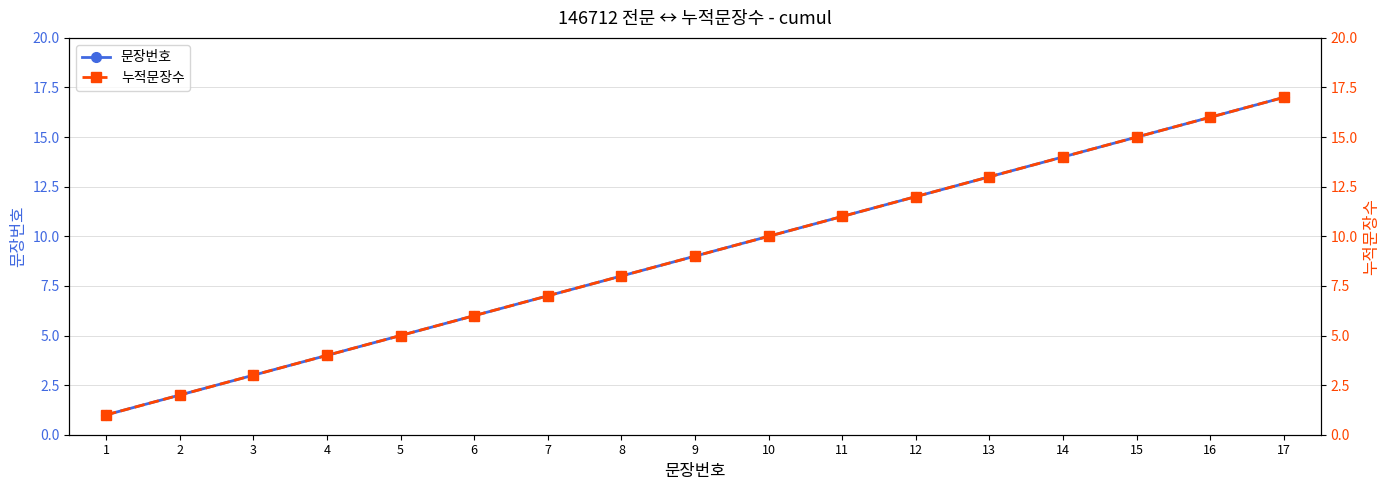

Where does the 문장번호 series first go above 9?

10